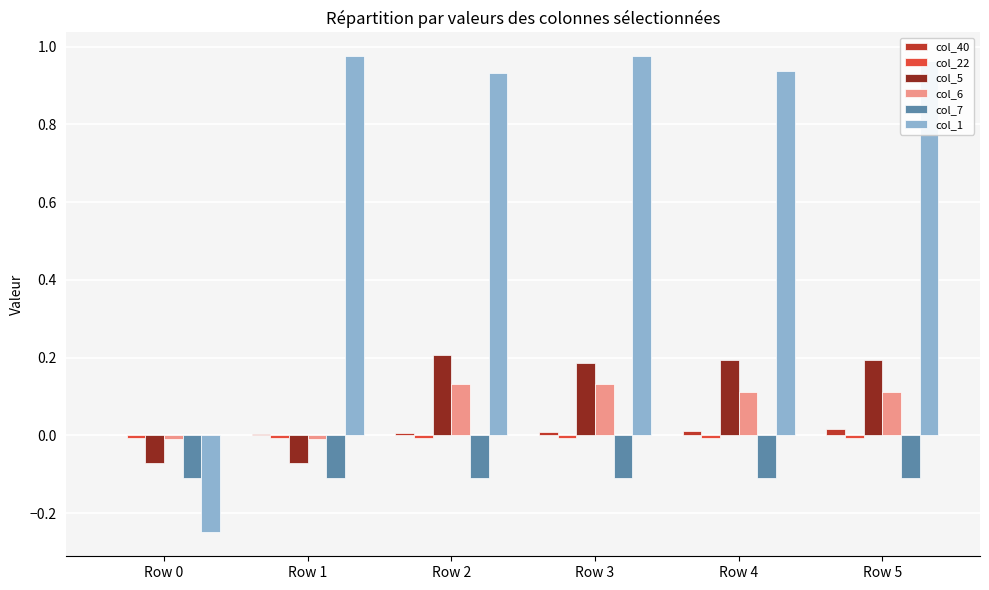

True or false: col_5 has a value of -0.0 at Row 0.

False